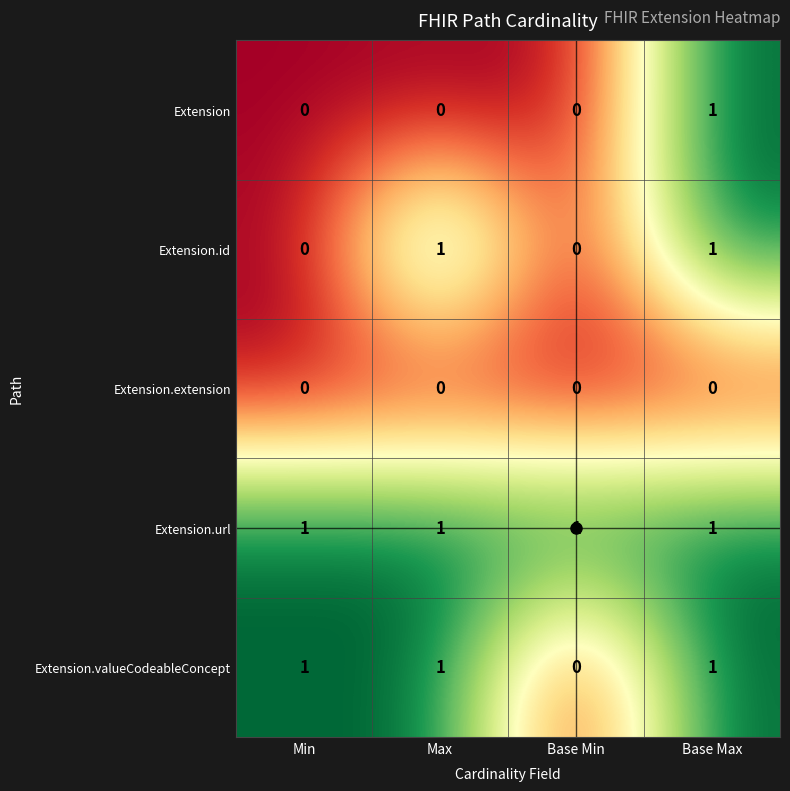

How many series are shown in this chart?

5